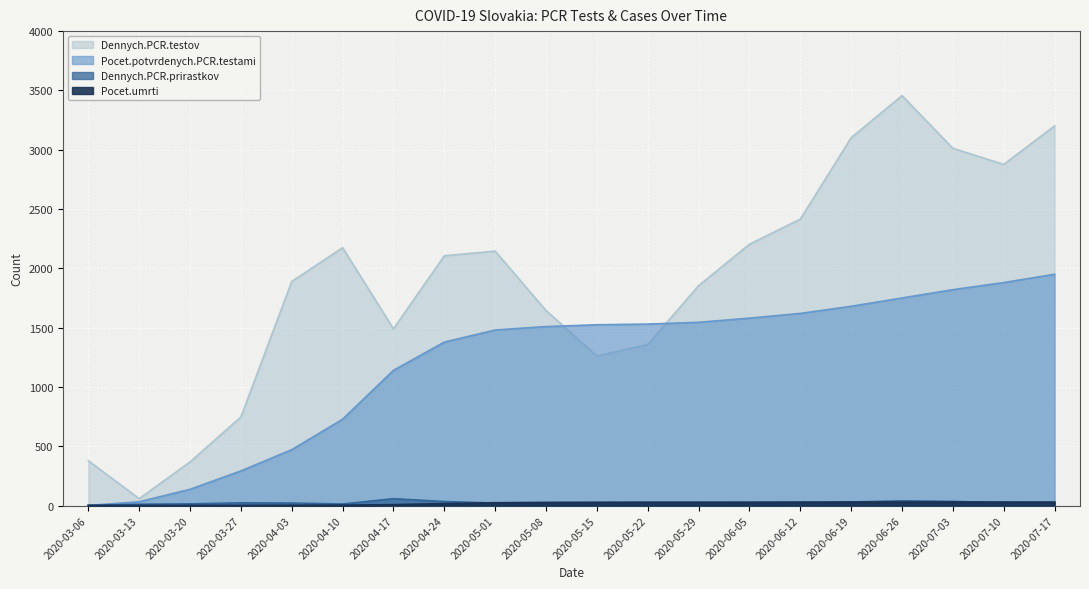

What value does the Dennych.PCR.testov series have at 2020-05-01, to the nearest 100?

2100